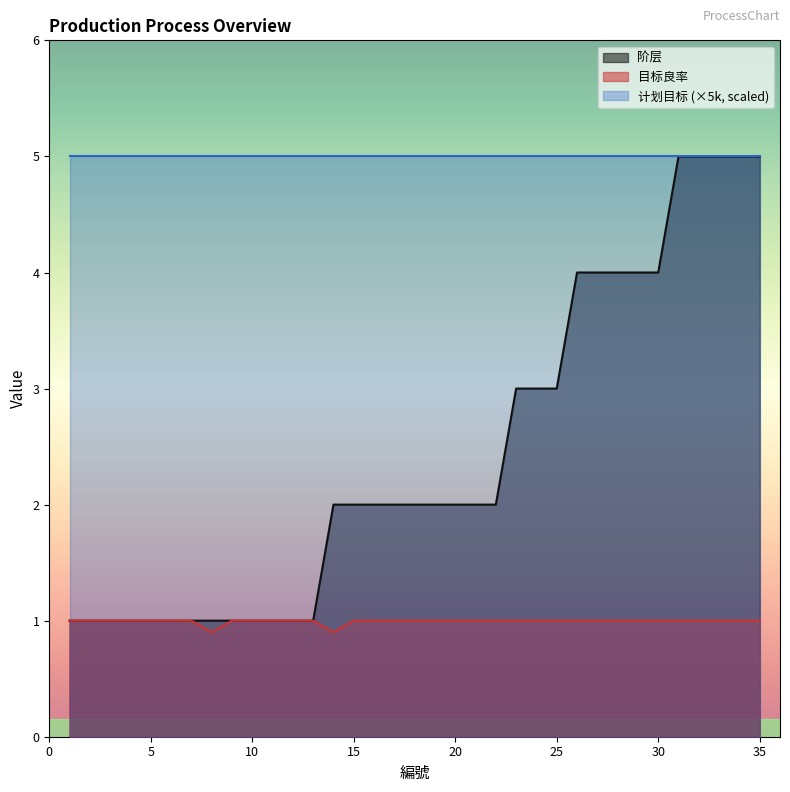

How many 阶层 values are between 1 and 4?

30